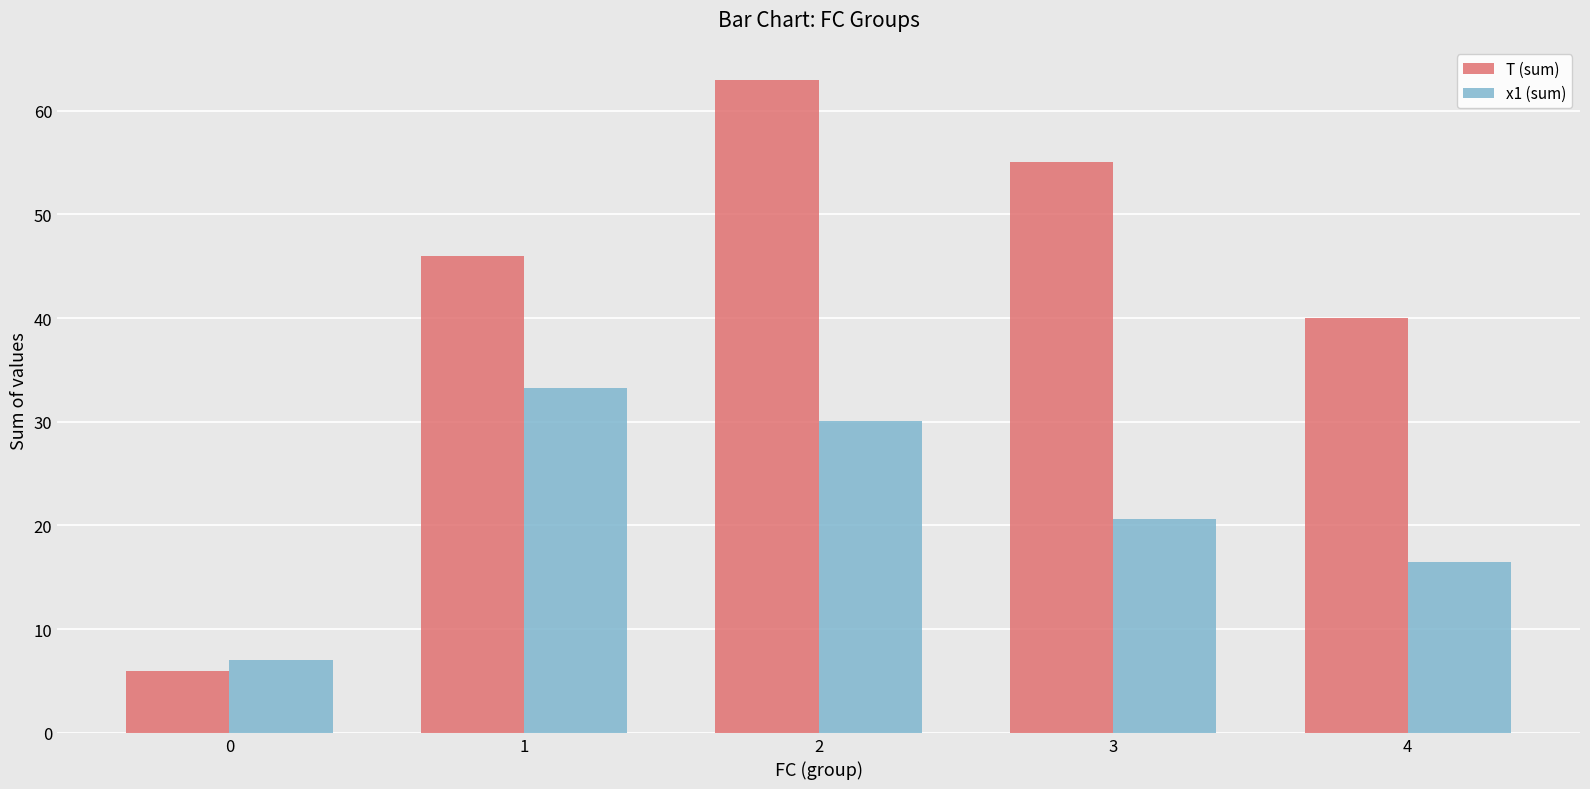

What is the difference between the maximum and minimum values in the T (sum) series?

57.0